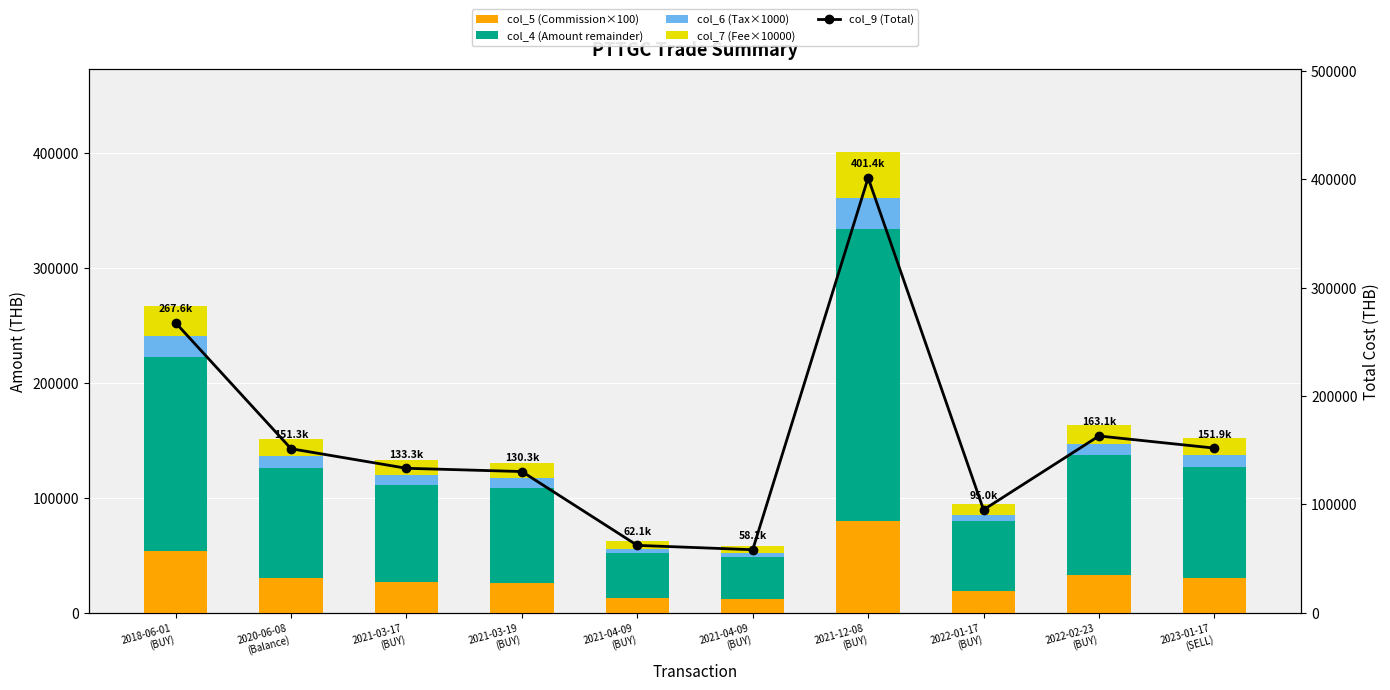

Where does the col_5 (Commission×100) series first go above 30200?

2018-06-01
(BUY)